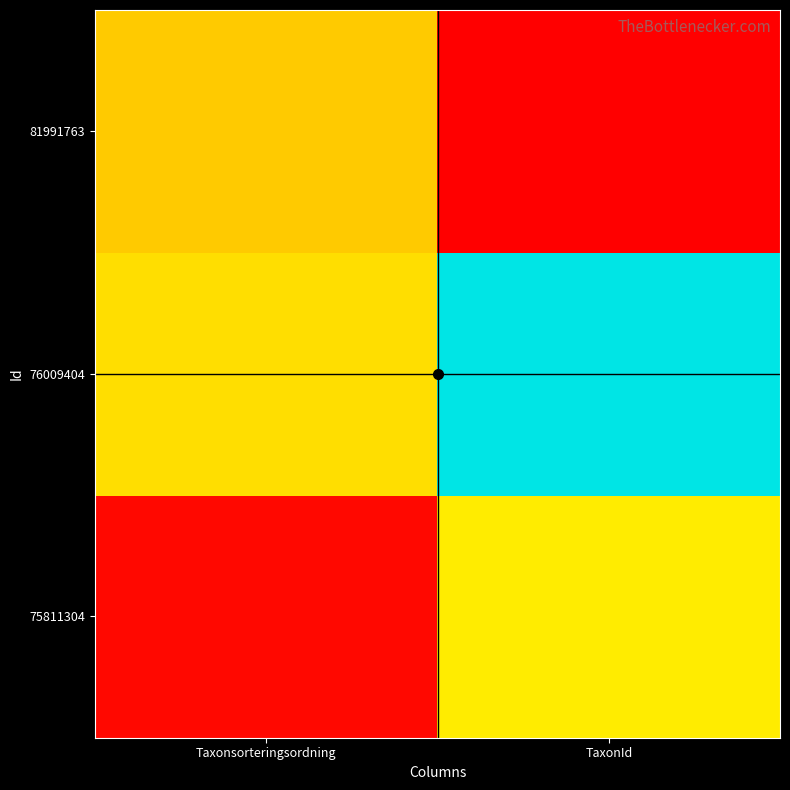

Reading left to right, list all the values displayed in this chart.

75811304: Taxonsorteringsordning=0.0	TaxonId=0.5
76009404: Taxonsorteringsordning=0.4	TaxonId=1.0
81991763: Taxonsorteringsordning=0.4	TaxonId=0.0